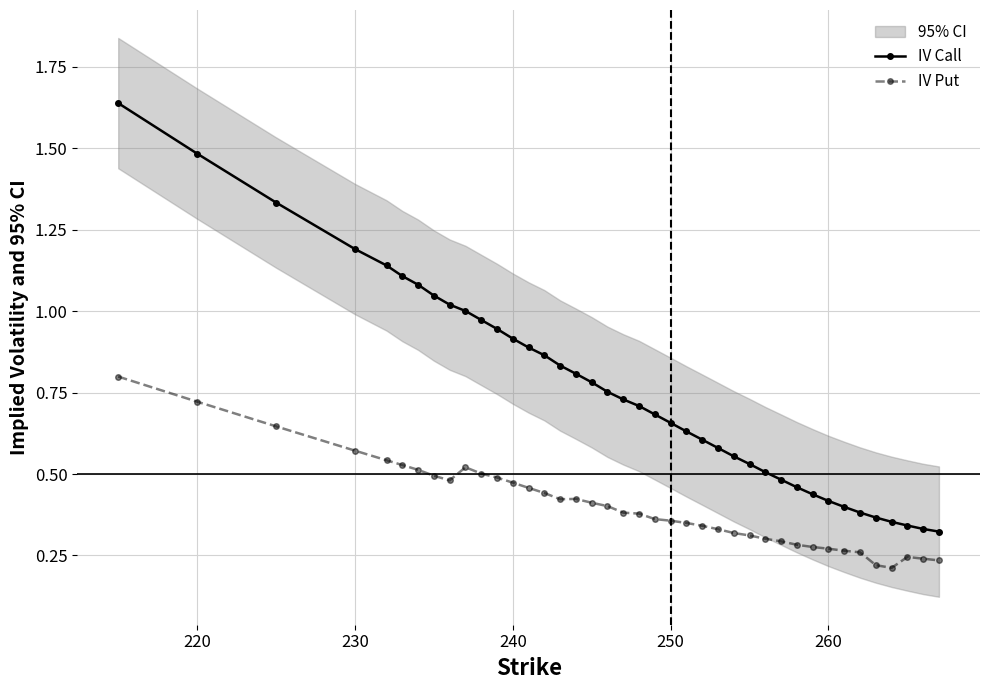

True or false: IV Call and IV Put intersect in this chart.

False